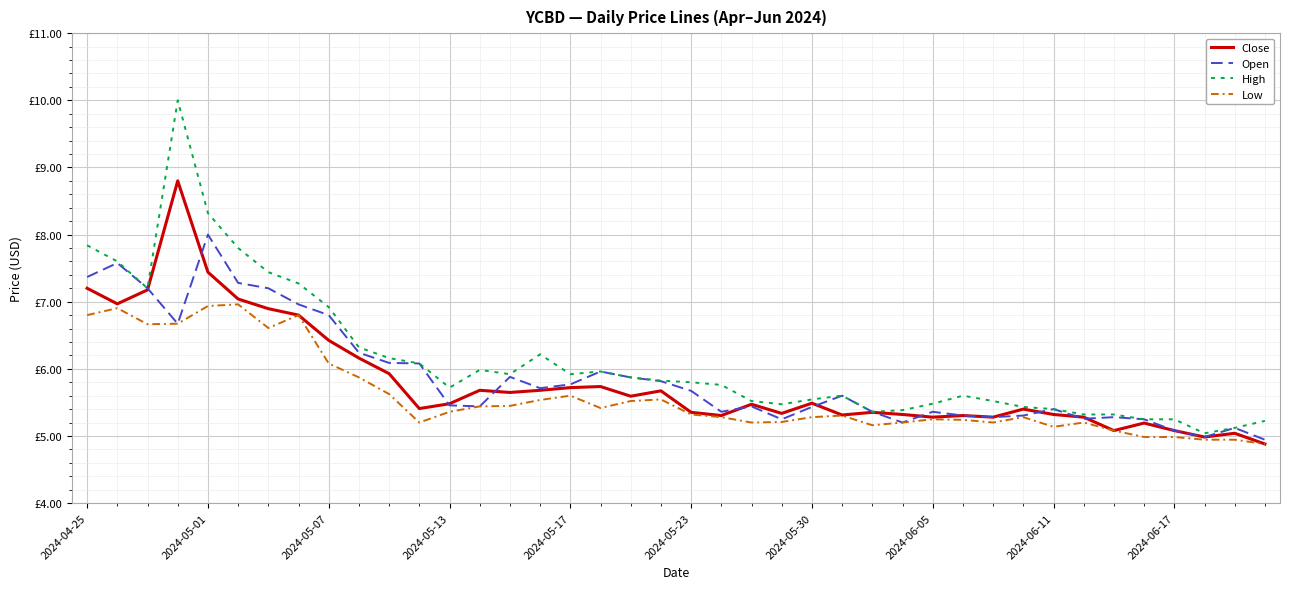

What is the difference between the second highest and second lowest values in the Open series?

2.6